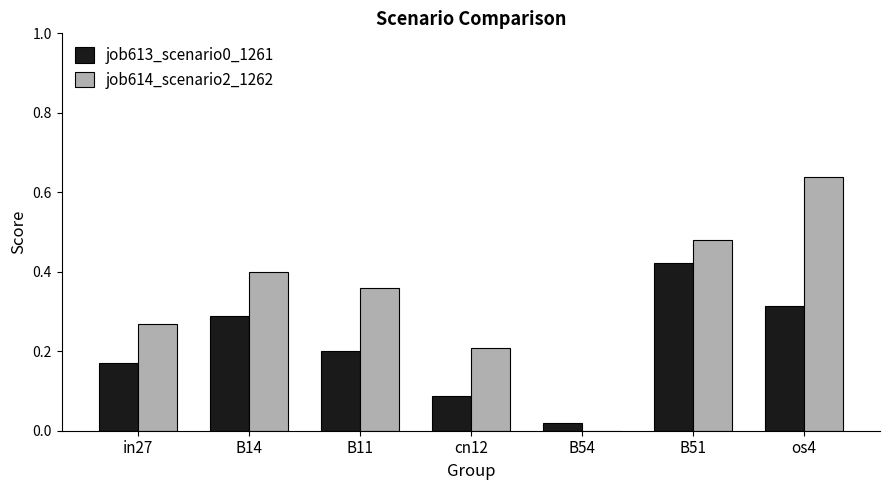

The job614_scenario2_1262 series shows 0.3 at B54. True or false?

False